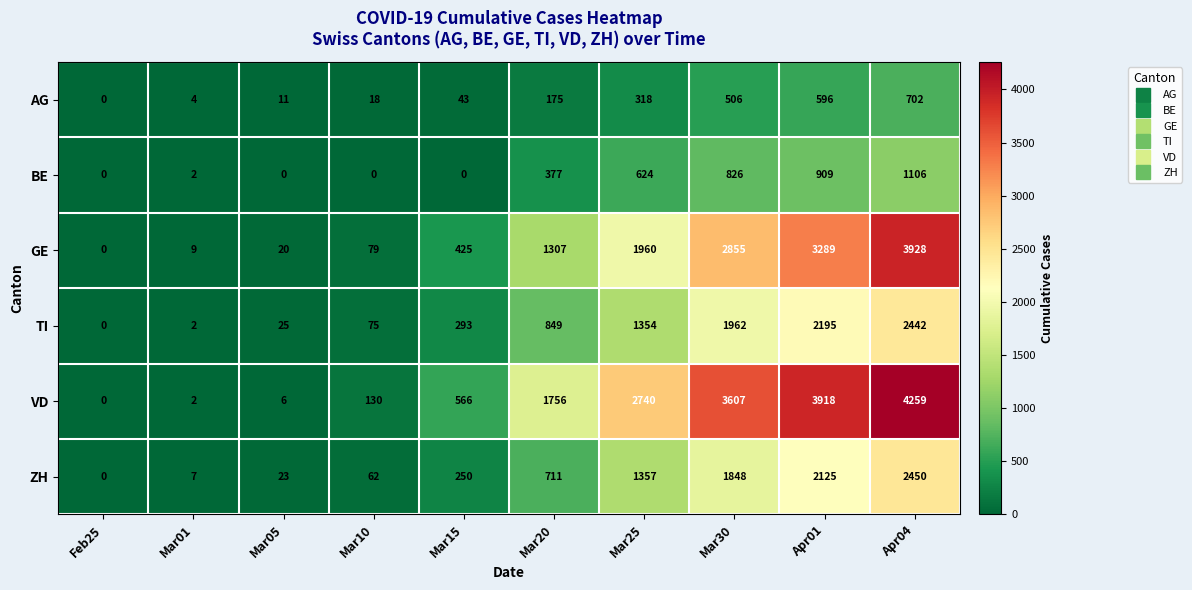

How many values in GE are above zero?

9